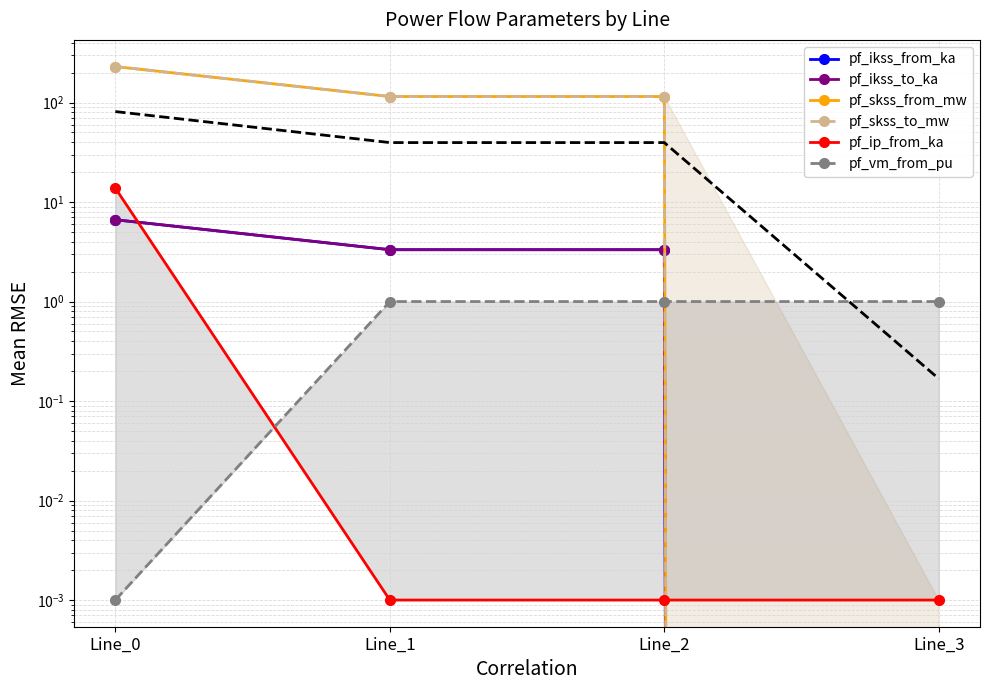

Is it true that pf_skss_to_mw equals 68.0 at Line_2?

False